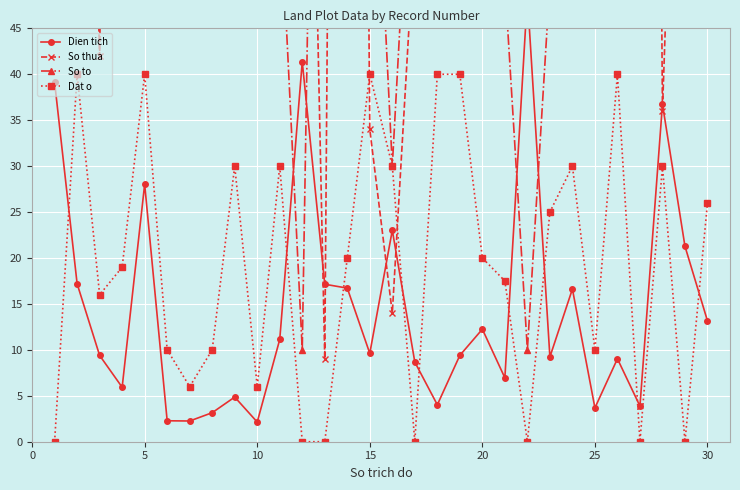

What is the maximum value for So thua?

805.0